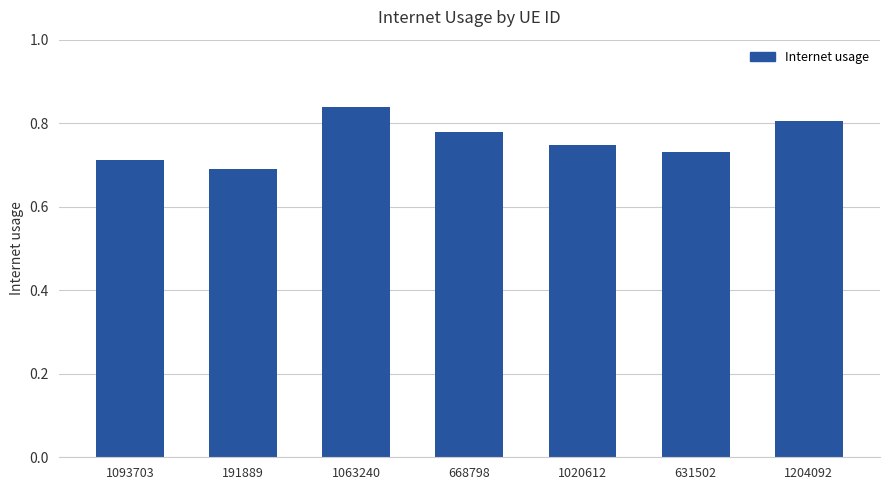

Between 668798 and 191889, which is larger?

668798